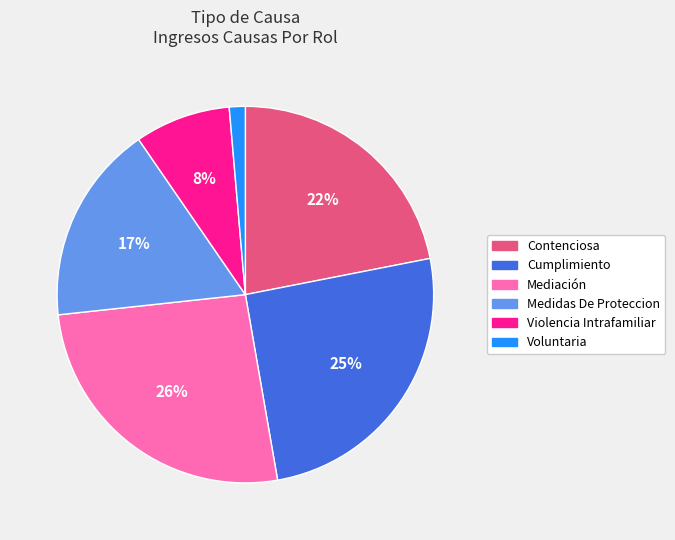

To the nearest percent, what percentage of the pie is Contenciosa?

22%